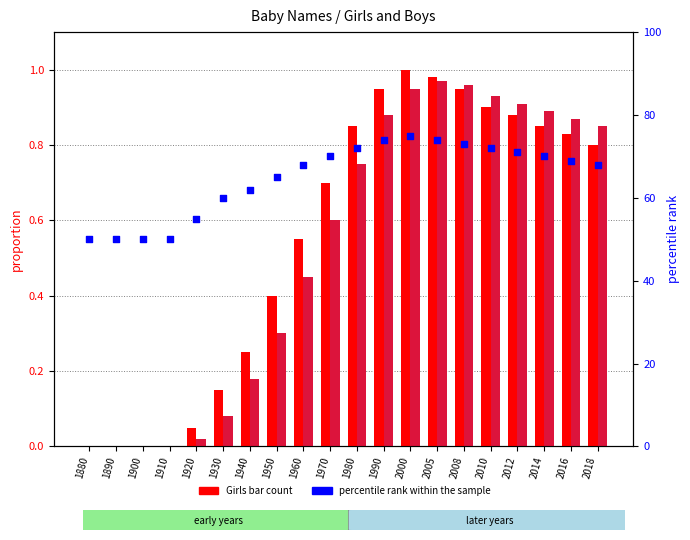

Which series has the widest spread of Y values?

percentile rank within the sample